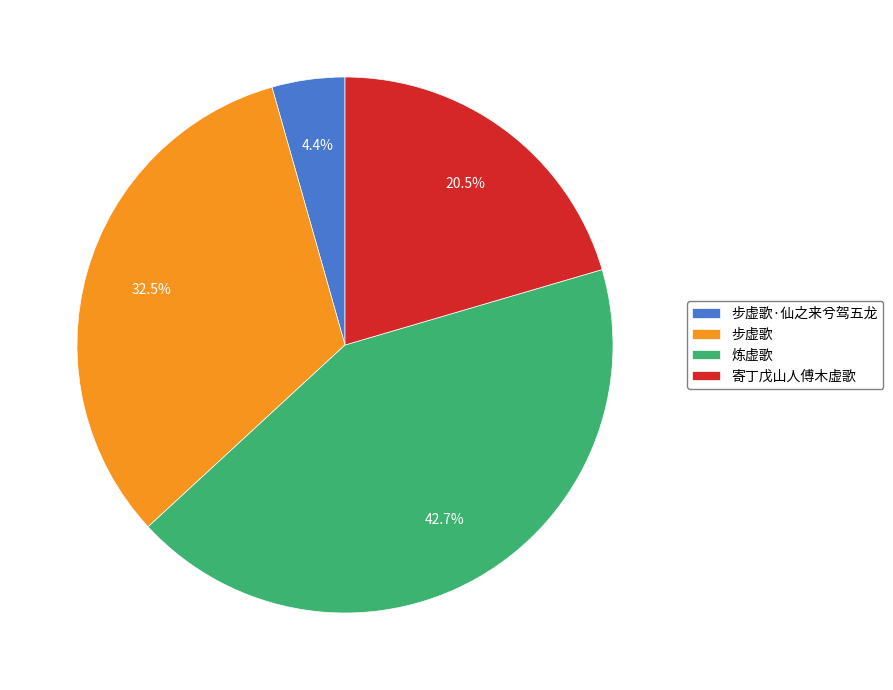

To the nearest percent, what is the combined percentage of 炼虚歌 and 寄丁戊山人傅木虚歌?

63%